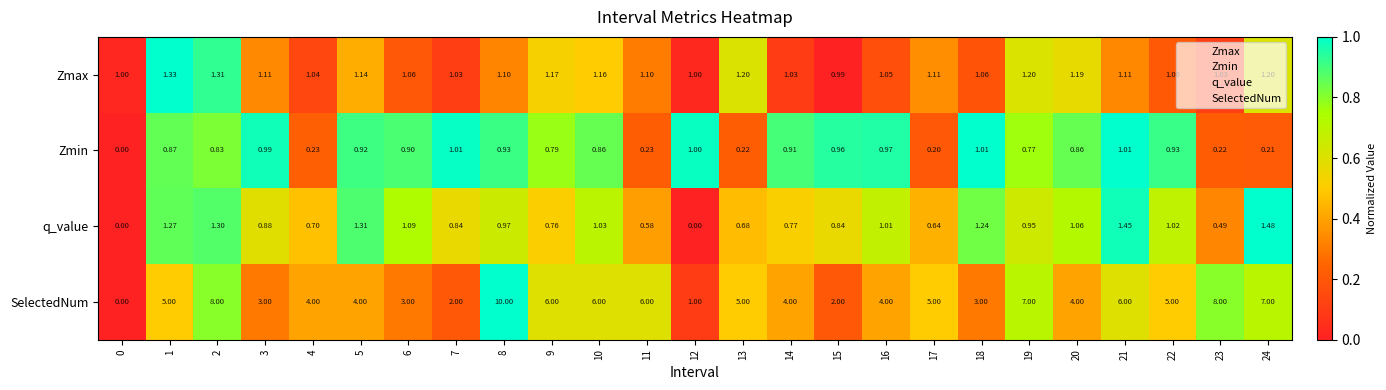

Rank the series by their maximum value, from lowest to highest.

Zmin, Zmax, q_value, SelectedNum